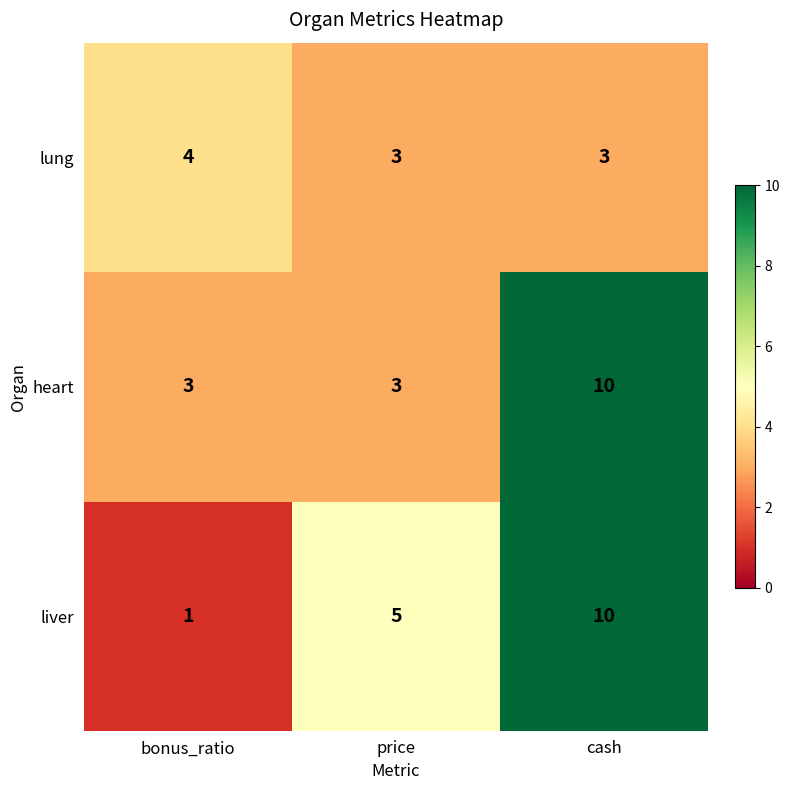

Reading left to right, transcribe all the data shown in this chart.

lung: bonus_ratio=4	price=3	cash=3
heart: bonus_ratio=3	price=3	cash=10
liver: bonus_ratio=1	price=5	cash=10